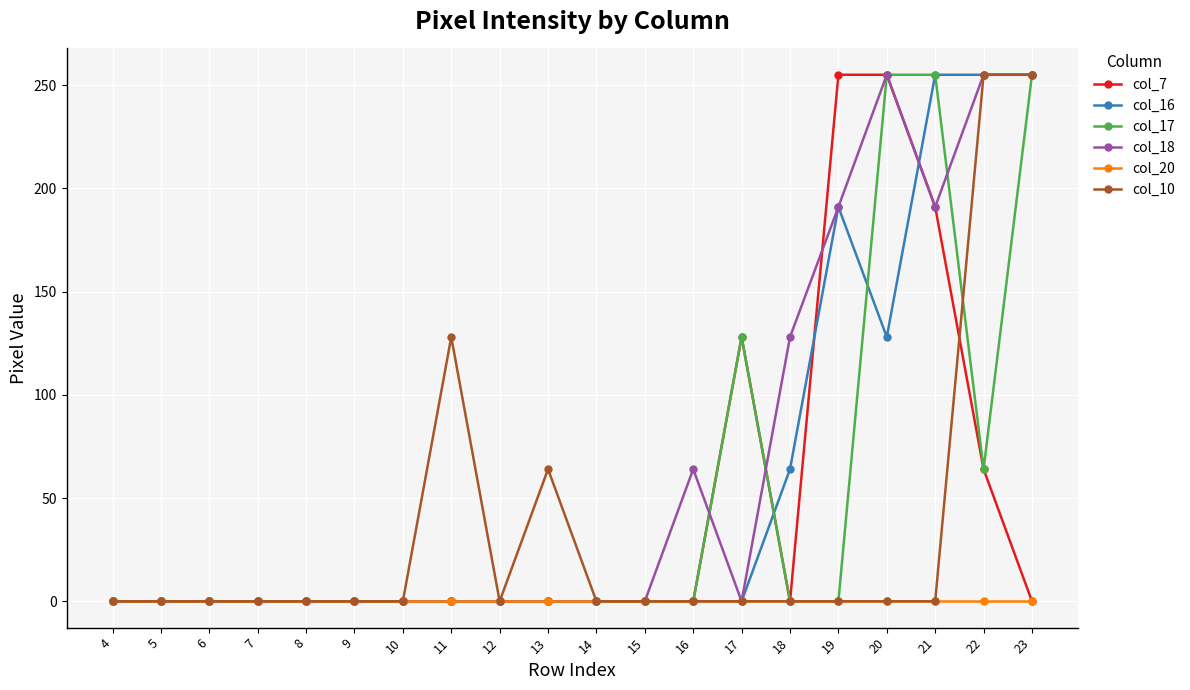

Count the number of categories in the chart.

20